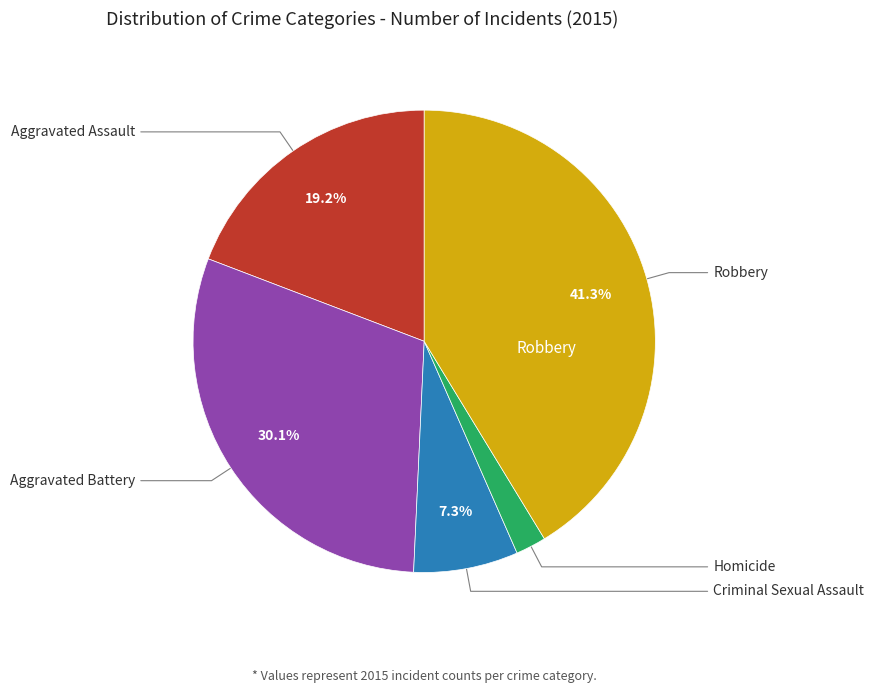

Is there a majority slice in this chart?

No